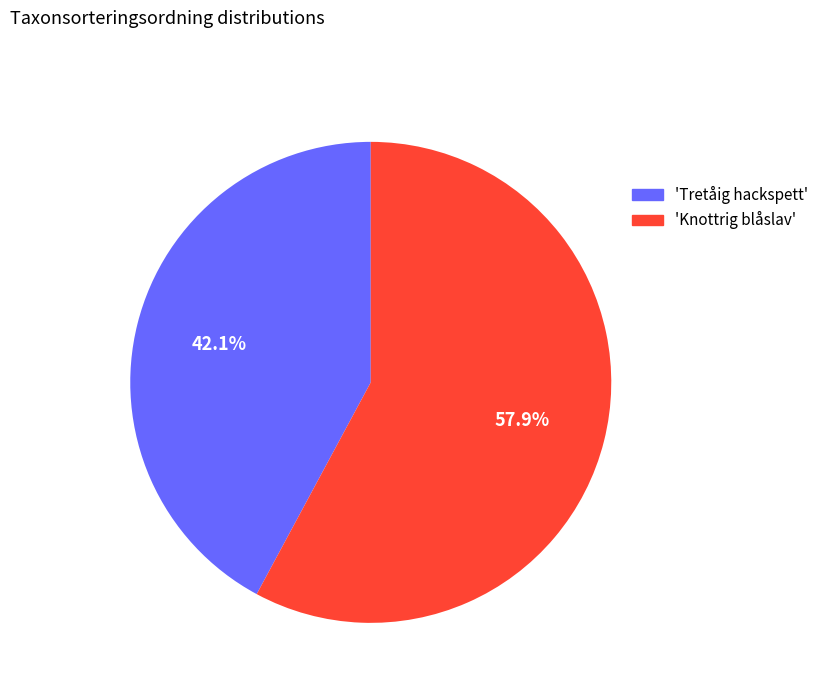

Rank the categories by value from lowest to highest.

'Tretåig hackspett', 'Knottrig blåslav'